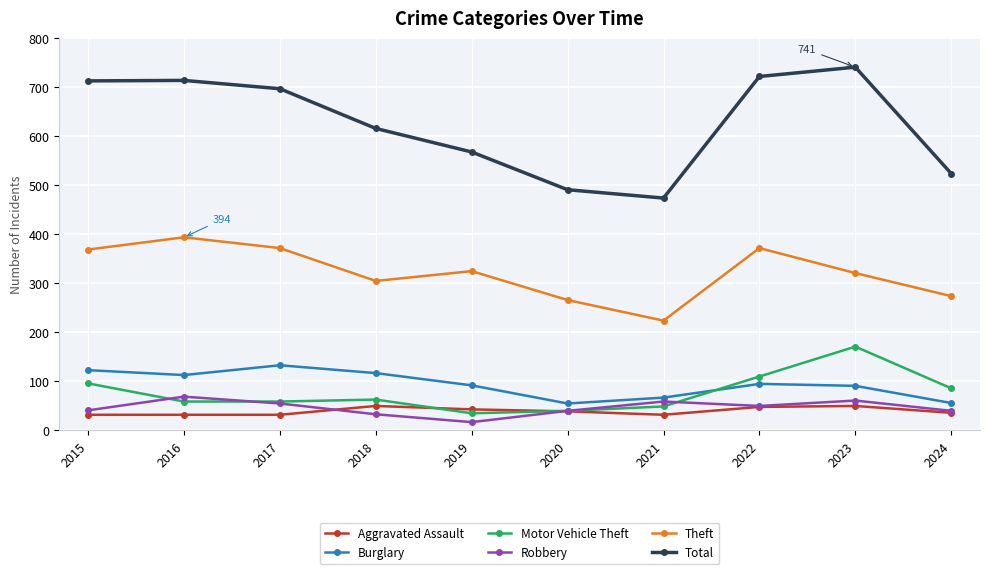

Is it true that Theft equals 81 at 2022?

False